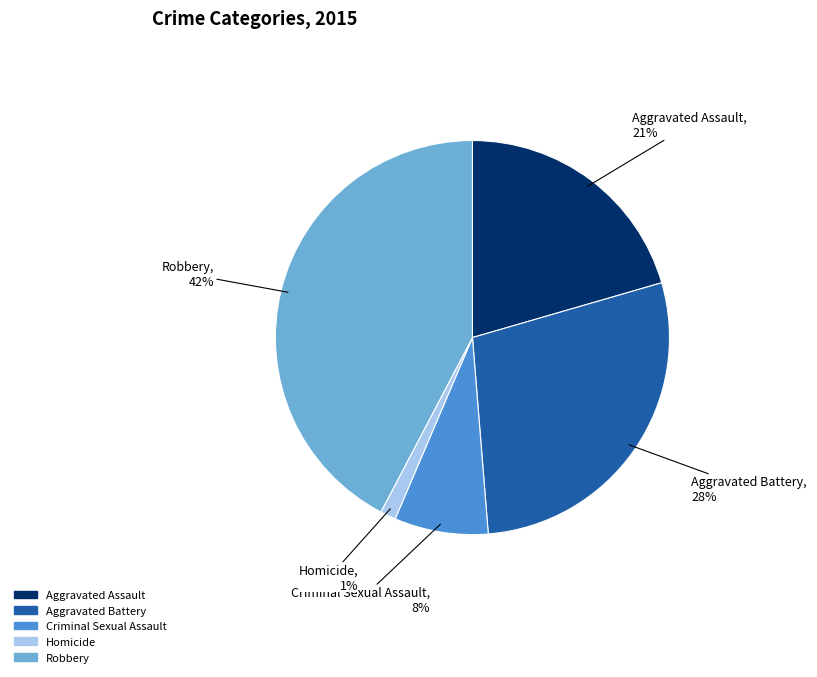

How many segments does this pie chart have?

5